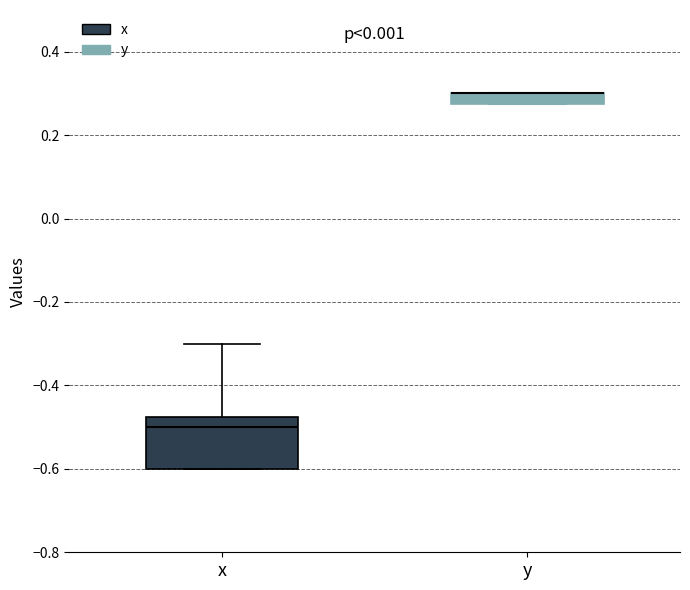

Comparing the boxes themselves (not the whiskers), which one is the tallest?

x